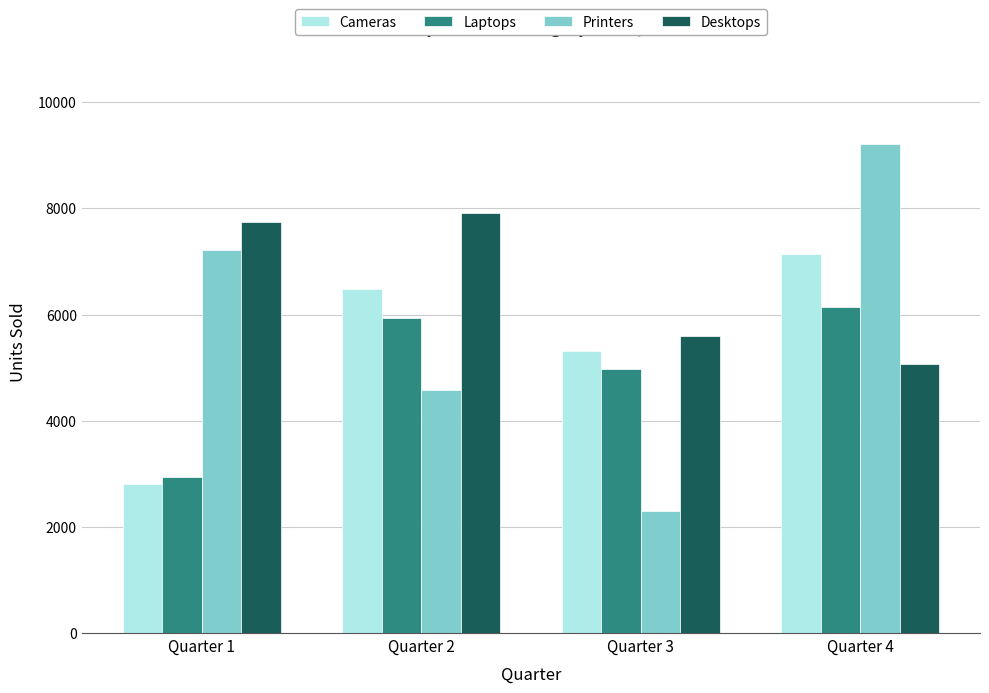

Reading left to right, what are all the values shown in this chart?

Cameras: 2802	6490	5306	7143
Laptops: 2945	5937	4976	6135
Printers: 7224	4576	2295	9210
Desktops: 7744	7906	5592	5062